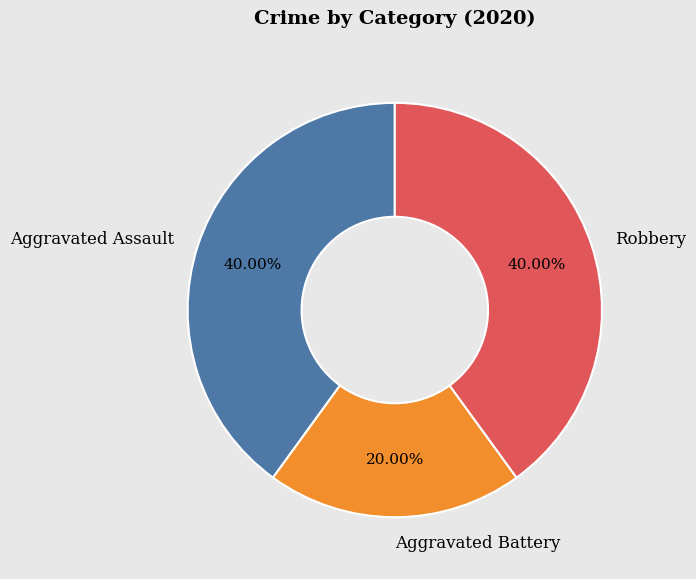

What percentage is the Robbery slice, to the nearest percent?

40%